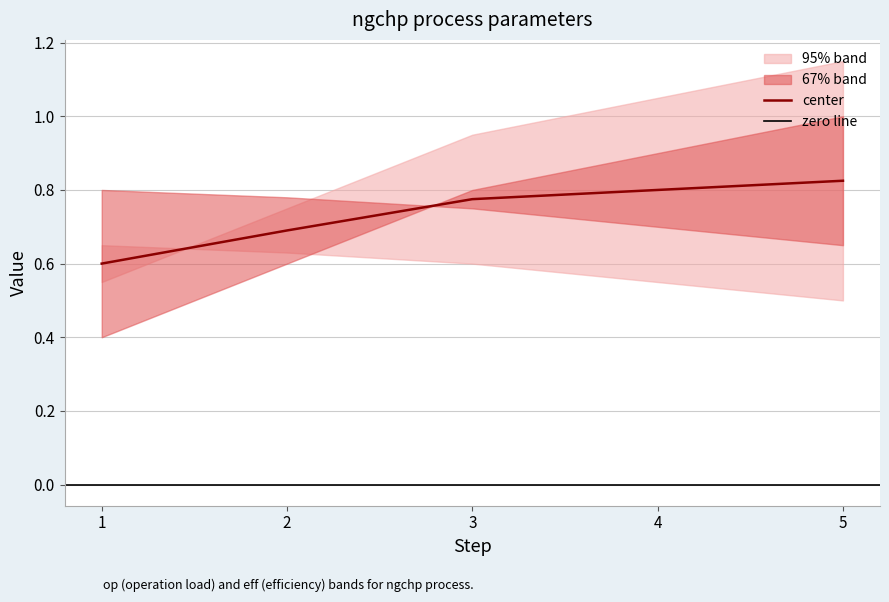

True or false: the data shows 0.8 at 5.

True